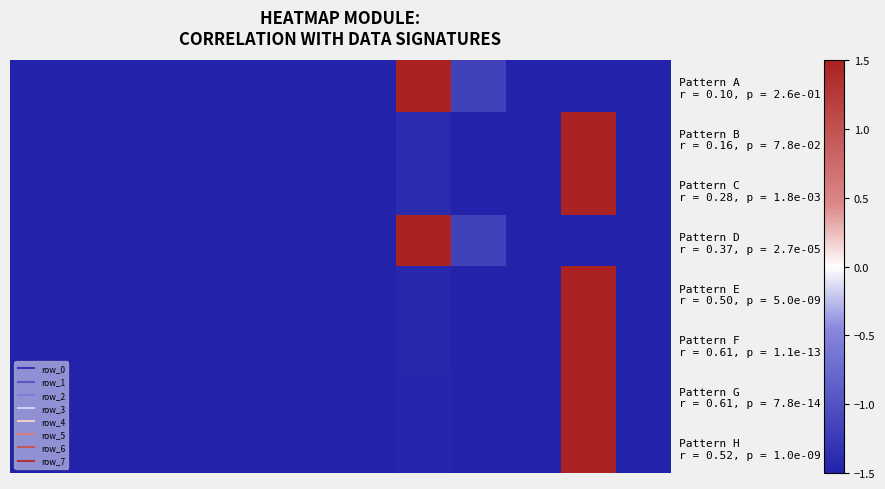

What is the maximum value shown in the chart?

1.5